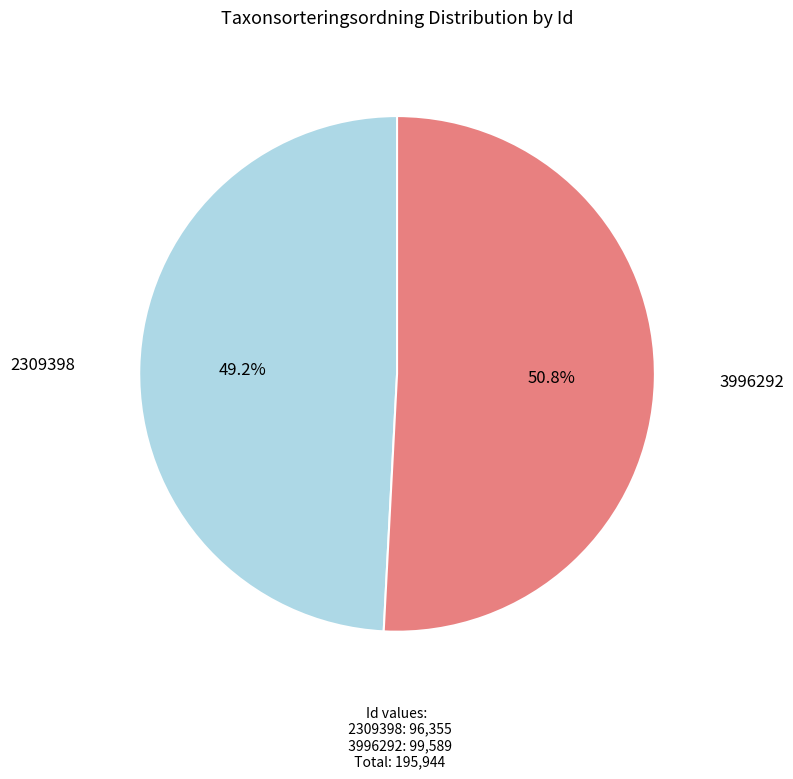

What percentage is the 2309398 slice, to the nearest percent?

49%